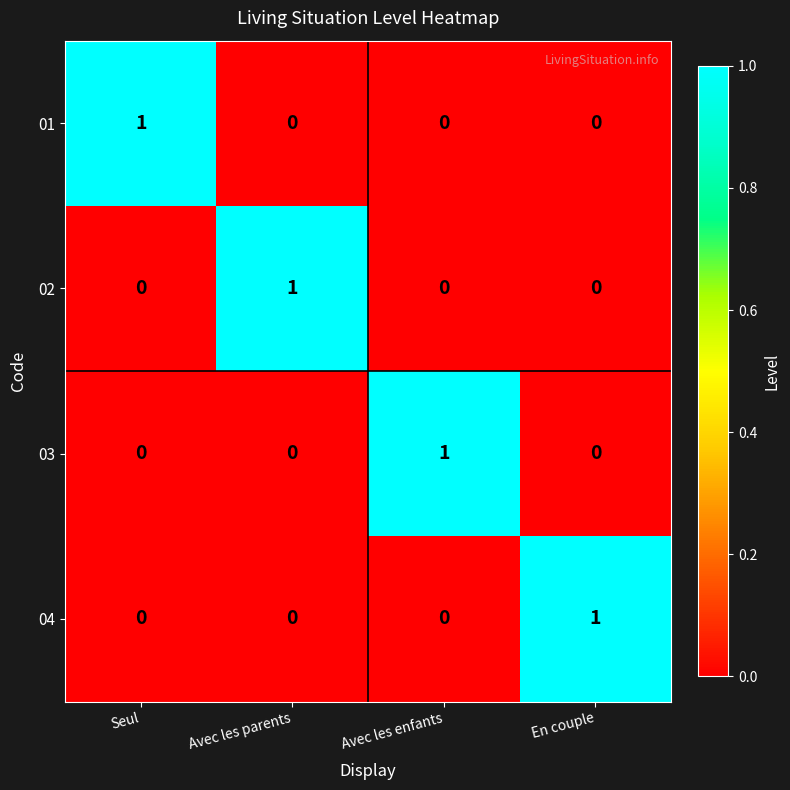

At how many categories does at least one series exceed 0?

4